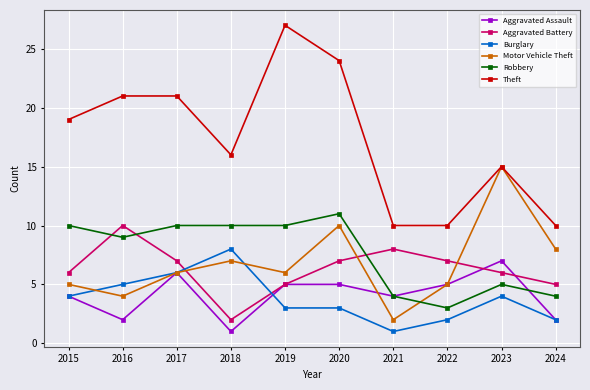

What is the approximate value of Aggravated Assault at 2016?

2